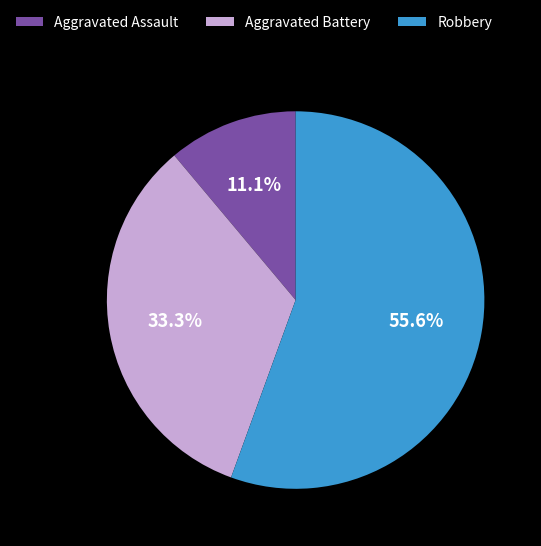

What percentage is the Robbery slice, to the nearest percent?

56%